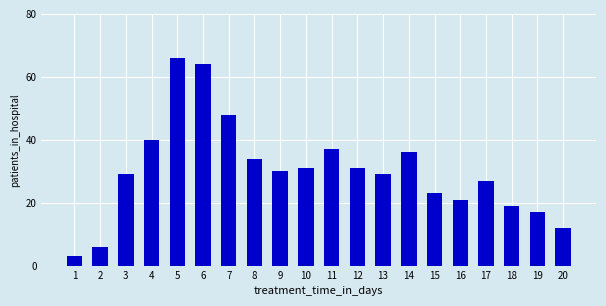

Reading left to right, transcribe all the data shown in this chart.

3	6	29	40	66	64	48	34	30	31	37	31	29	36	23	21	27	19	17	12